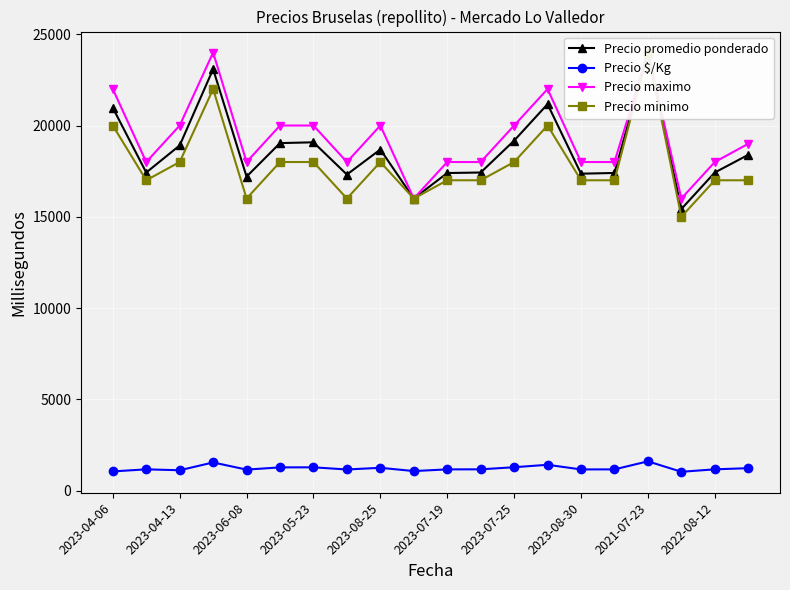

List the series in order of their peak value, lowest first.

Precio $/Kg, Precio promedio ponderado, Precio maximo, Precio minimo